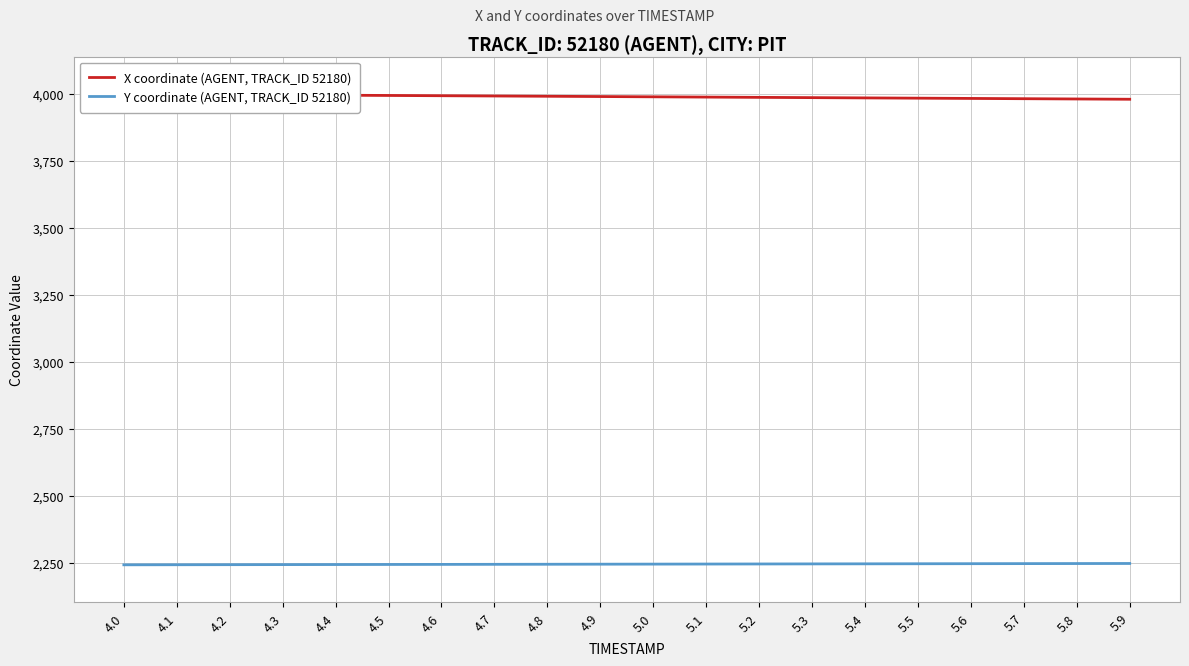

How many values in the Y coordinate (AGENT, TRACK_ID 52180) series exceed 2244?

11